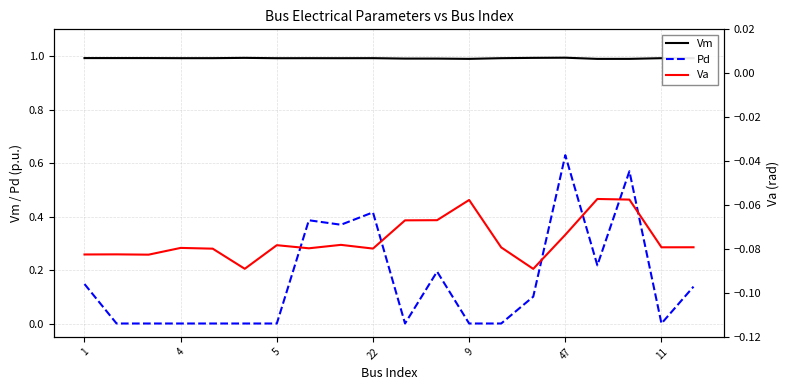

List the series in order of their overall mean, lowest first.

Va, Pd, Vm